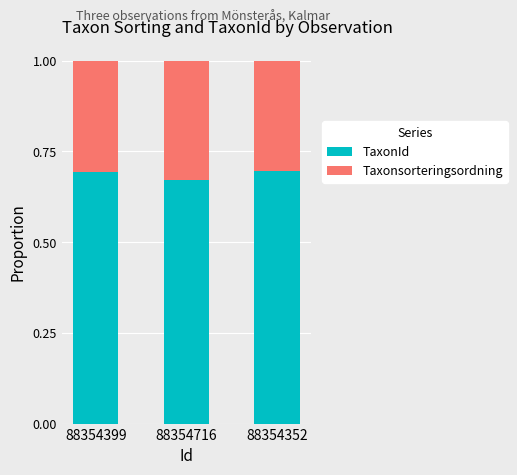

What is the sum of the TaxonId values at 88354399 and 88354352?

1.4